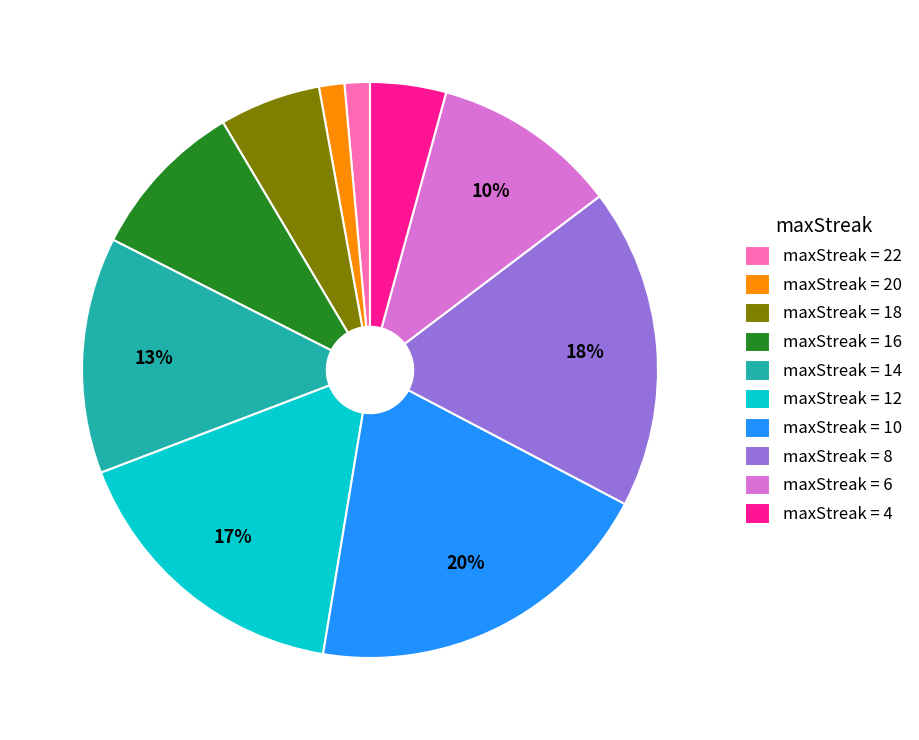

Does maxStreak = 6 represent more than half of the total?

No